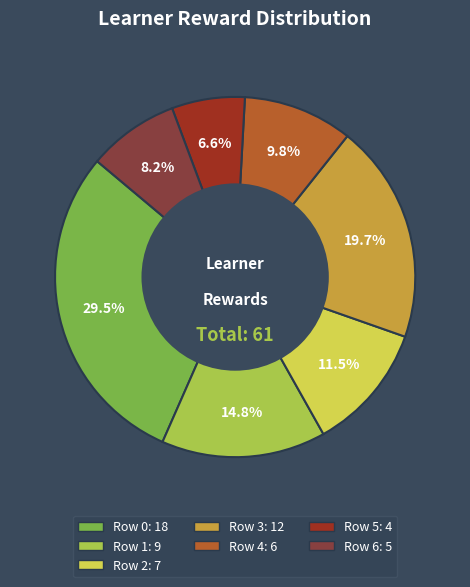

To the nearest percent, what is the average slice percentage?

14%